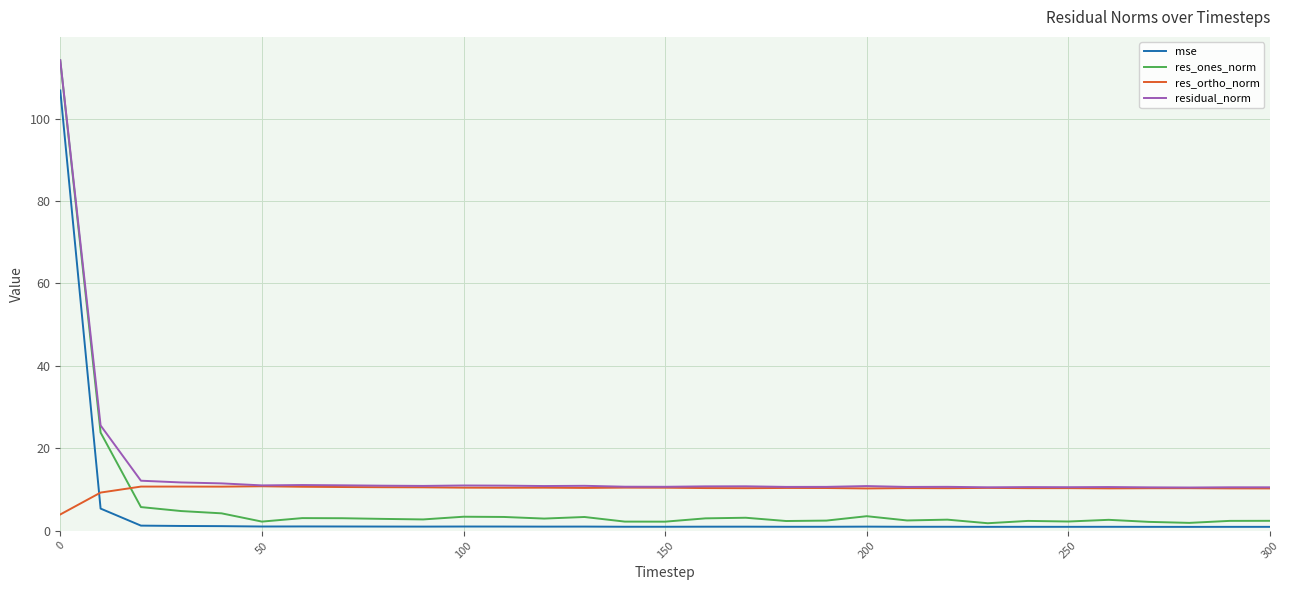

What is the greatest value displayed?

114.2